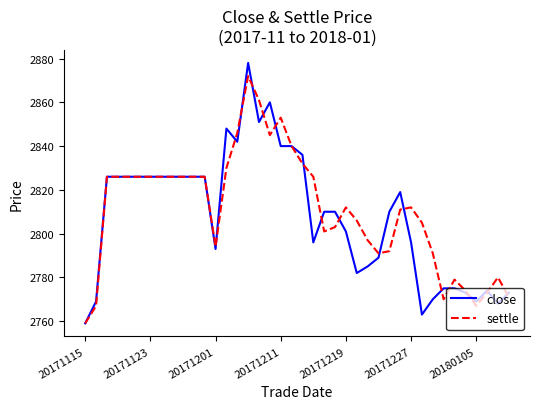

How many categories are shown in the chart?

40